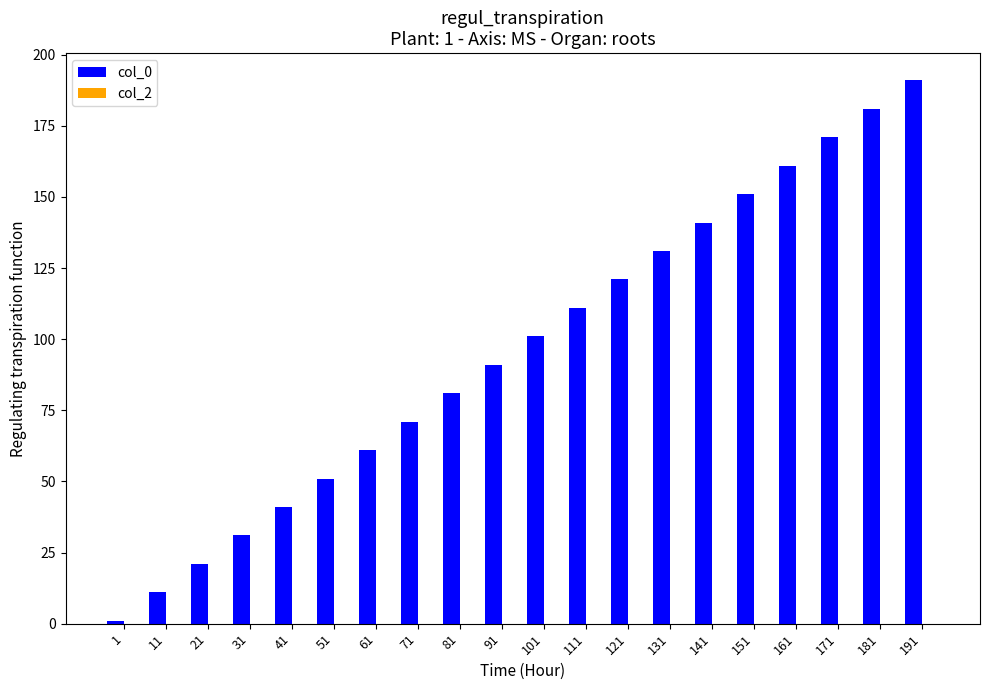

Rank the categories by value from lowest to highest.

1, 11, 21, 31, 41, 51, 61, 71, 81, 91, 101, 111, 121, 131, 141, 151, 161, 171, 181, 191